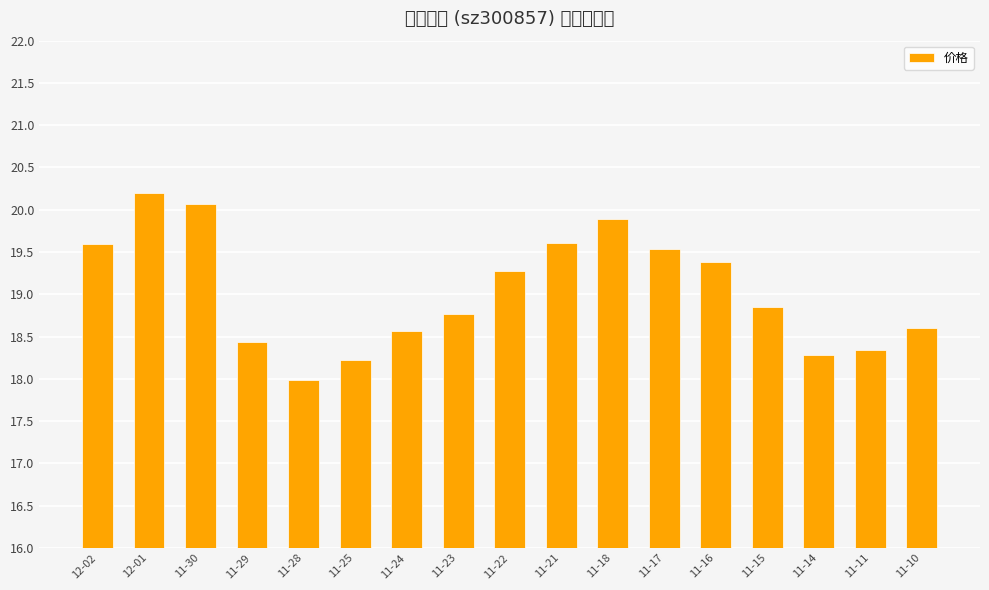

What is the label of the 6th bar from the right?

11-17